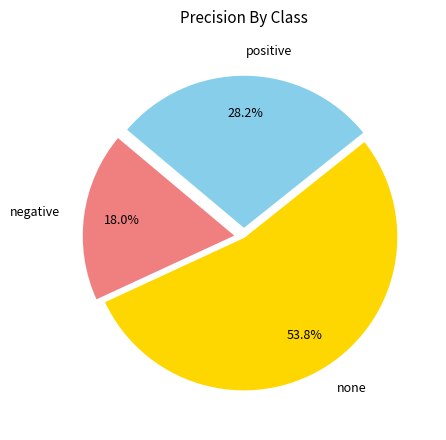

Rank the categories by value from lowest to highest.

negative, positive, none